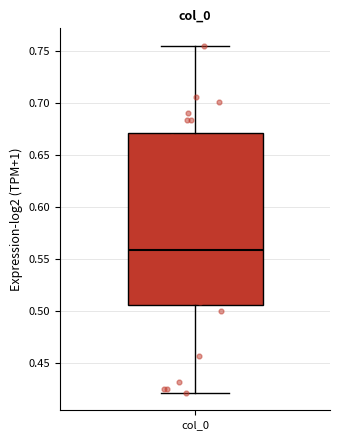

Where does the median line of the box for col_0 sit on the y-axis? The values are not printed on the chart, so give them approximately, as read against the axis.

0.560